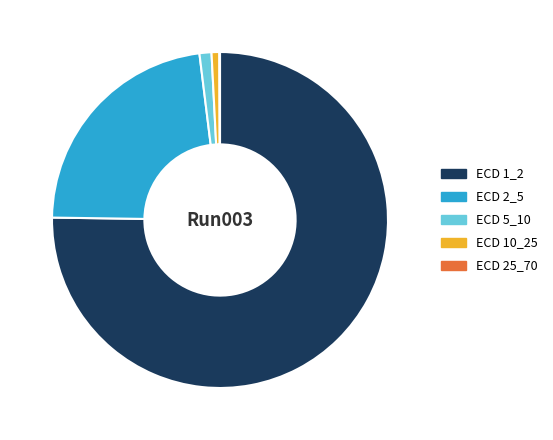

Is the sum of ECD 1_2 and ECD 2_5 greater than half?

Yes